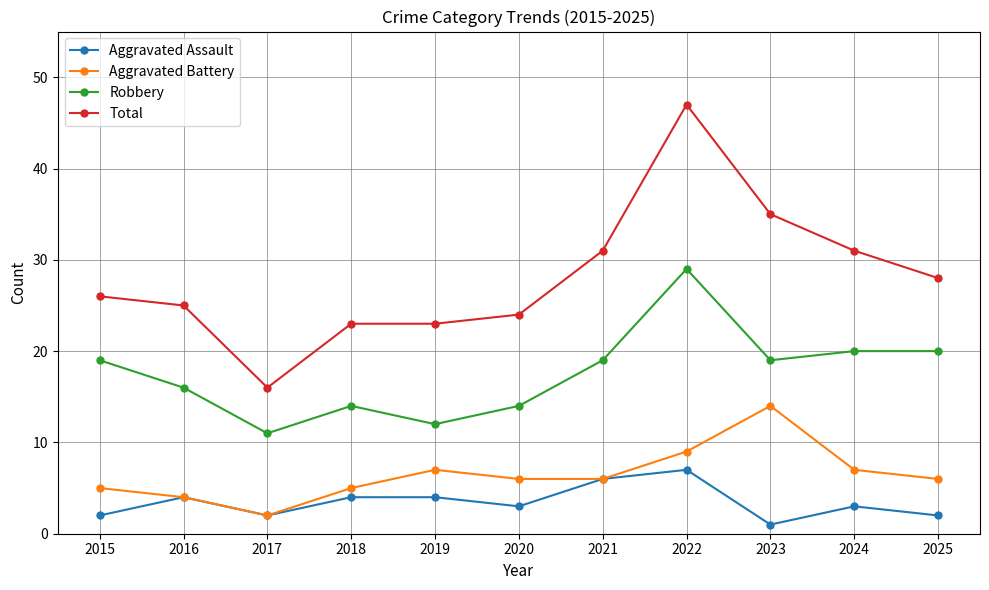

What is the greatest value displayed?

47